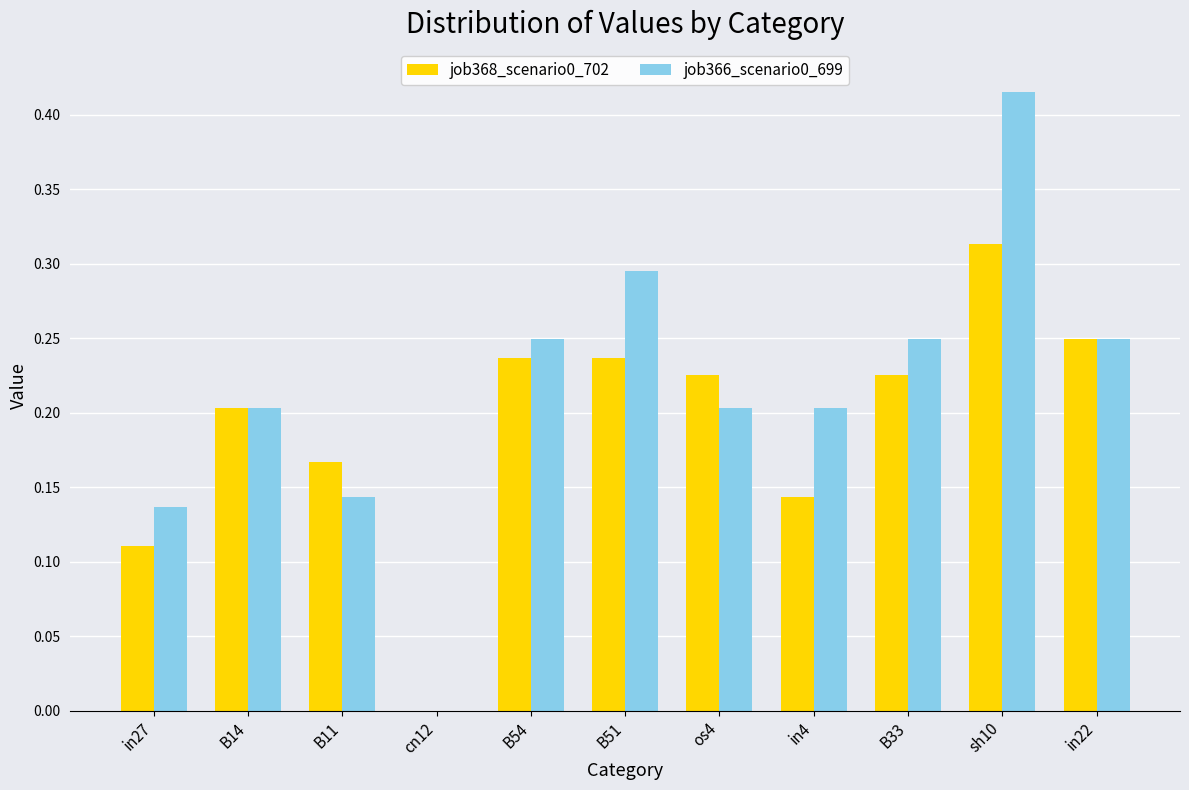

At which label does job368_scenario0_702 reach its peak?

sh10